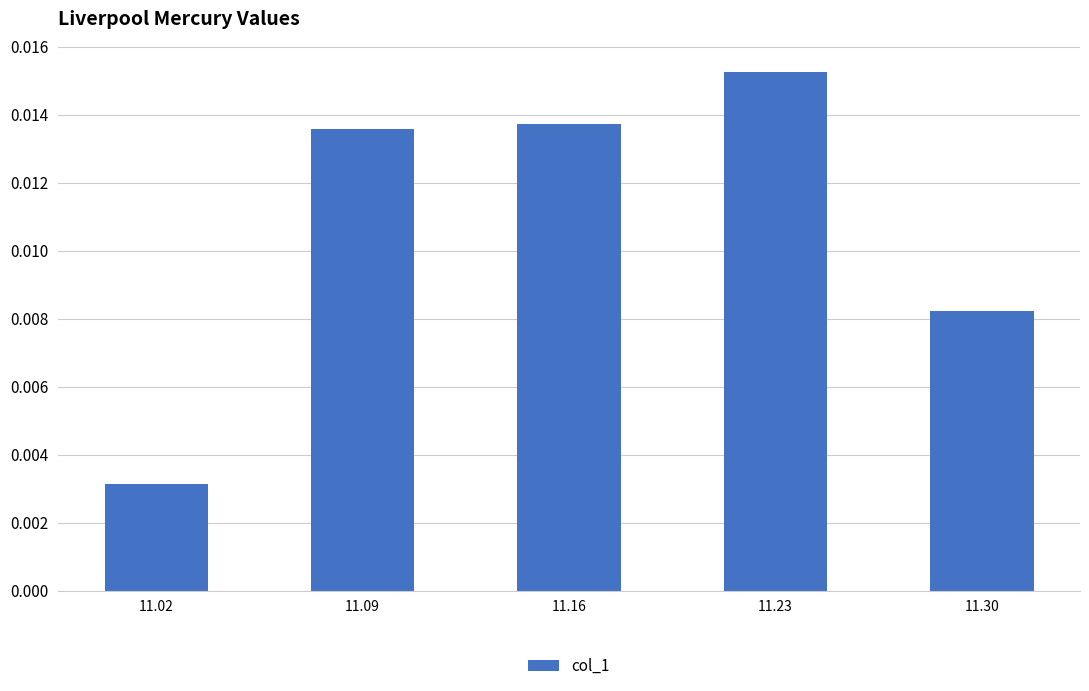

Which label corresponds to the largest value in the chart?

11.23